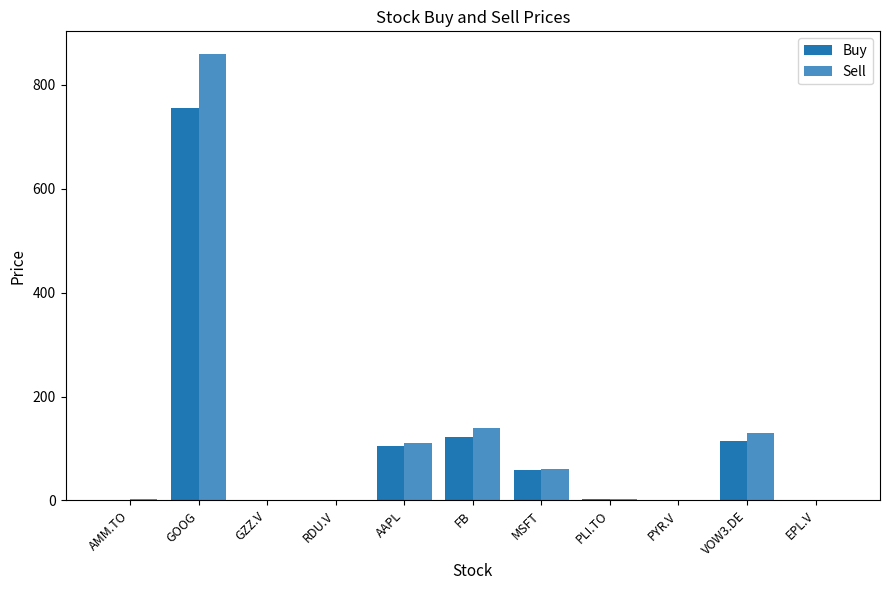

Is the value of Sell at RDU.V greater than the value of Buy at VOW3.DE?

No